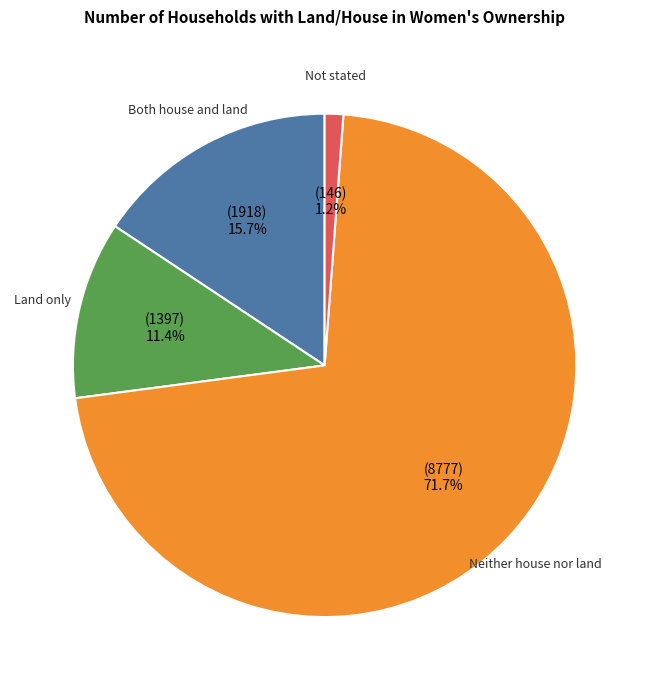

How many segments does this pie chart have?

4